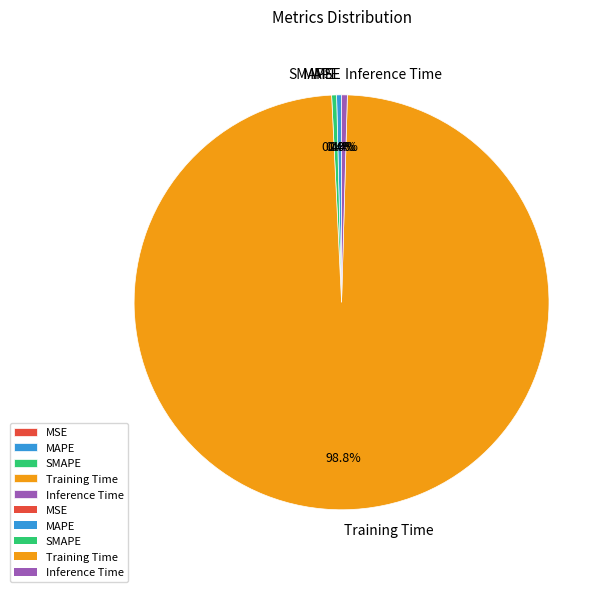

To the nearest percent, what is the difference between the largest and smallest slice percentages?

99%